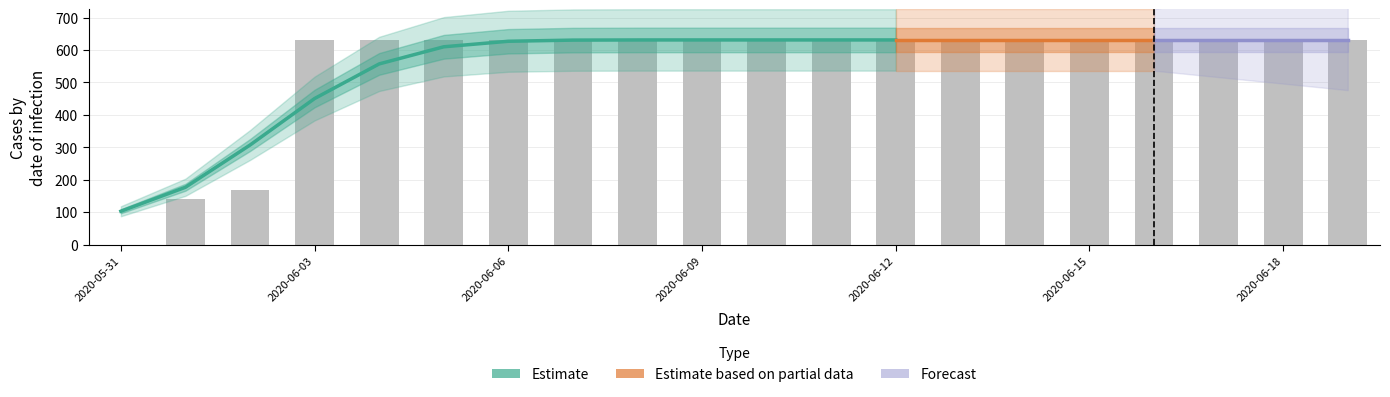

What is the greatest value displayed?

631